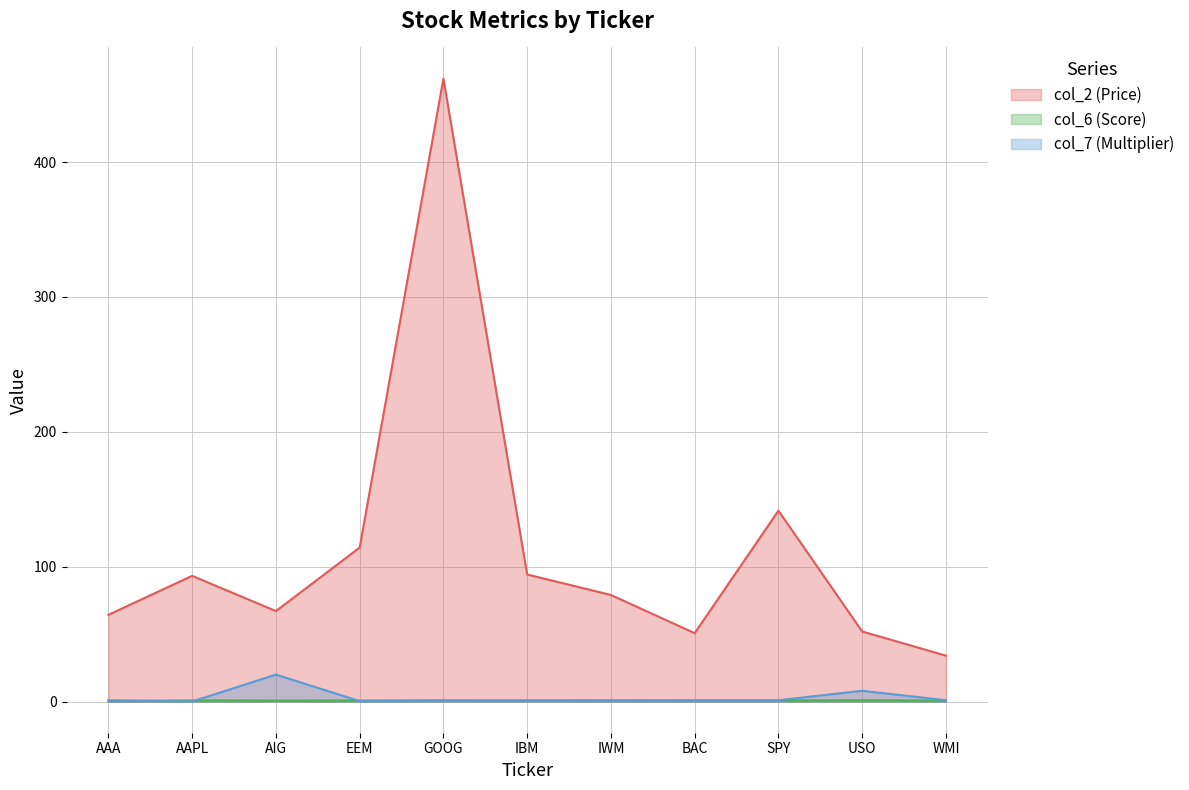

What is the sum of the col_6 (Score) values at EEM and WMI?

1.4